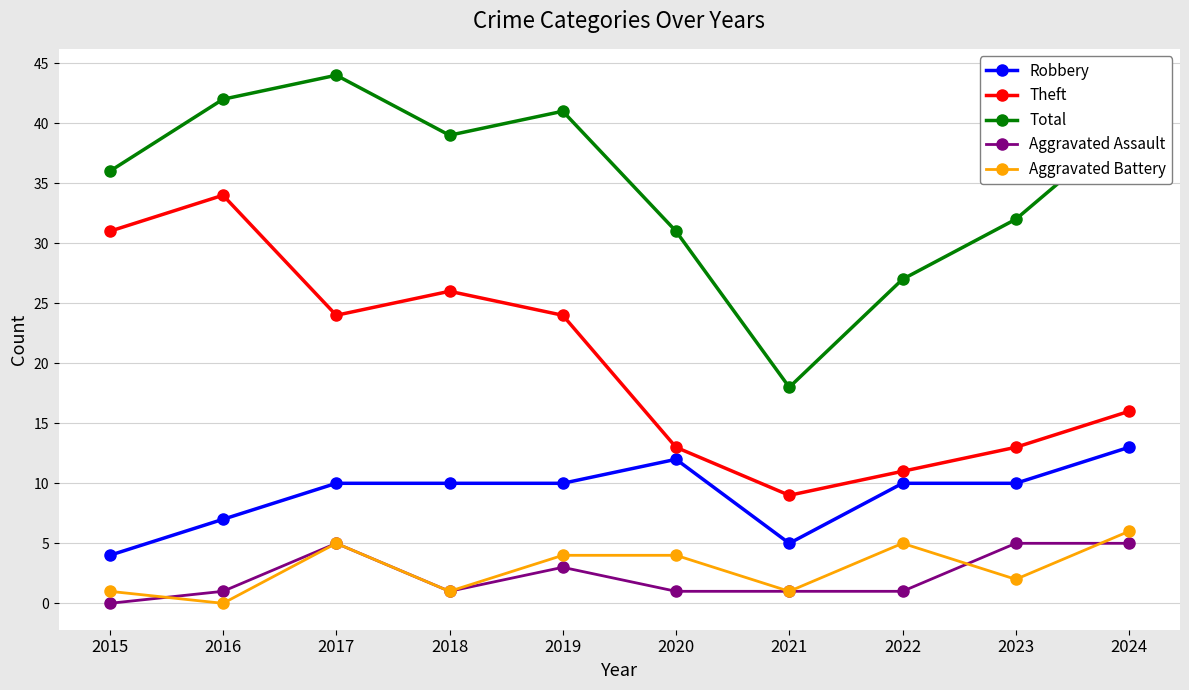

What is the spread (max minus min) of values at 2017?

39